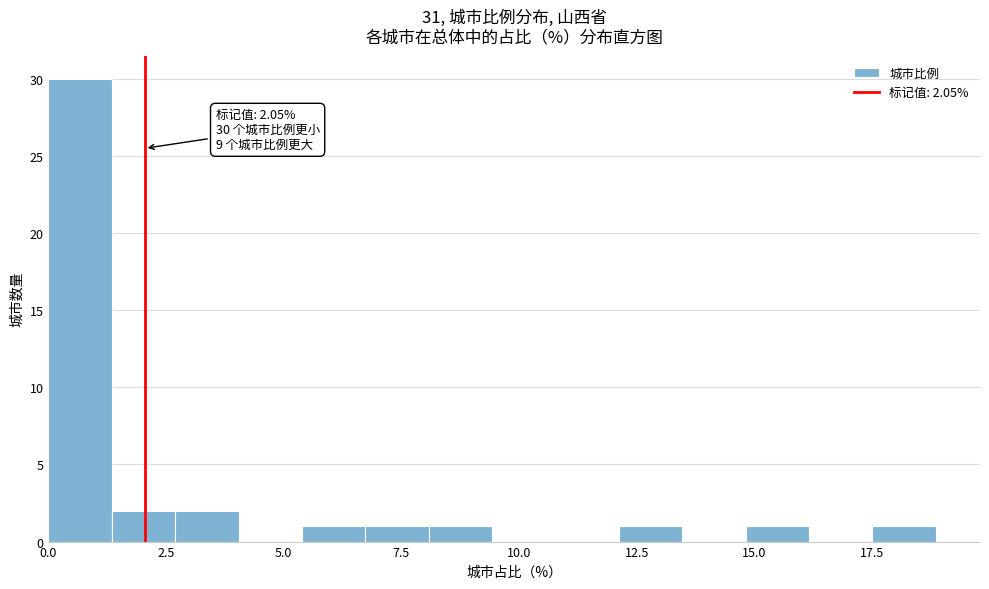

Read against the x-axis, roughly where is the centre of the tallest bar?

0.5